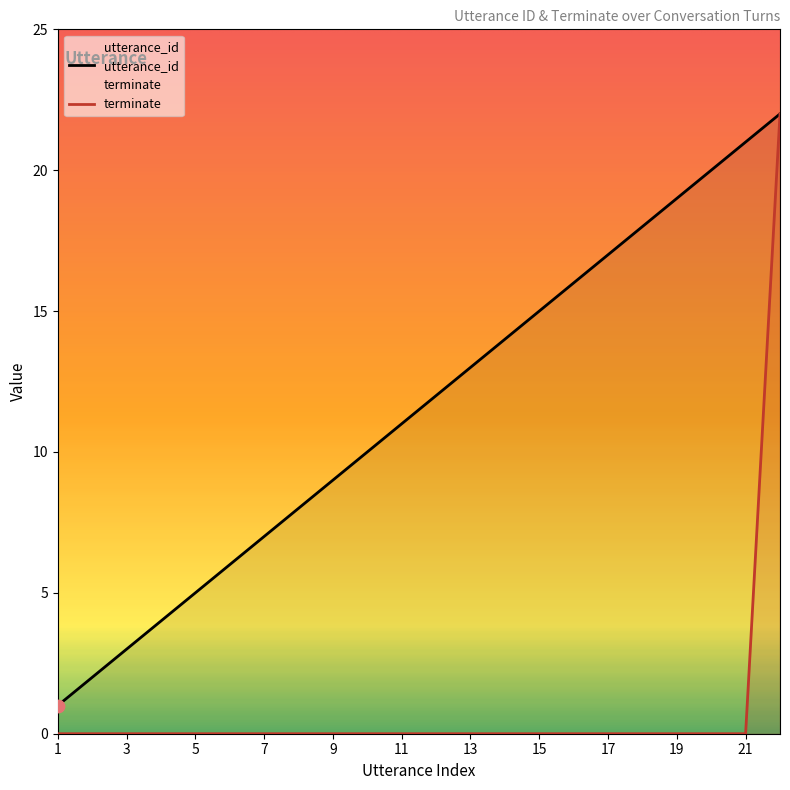

At which category is the sum across all series the highest?

22